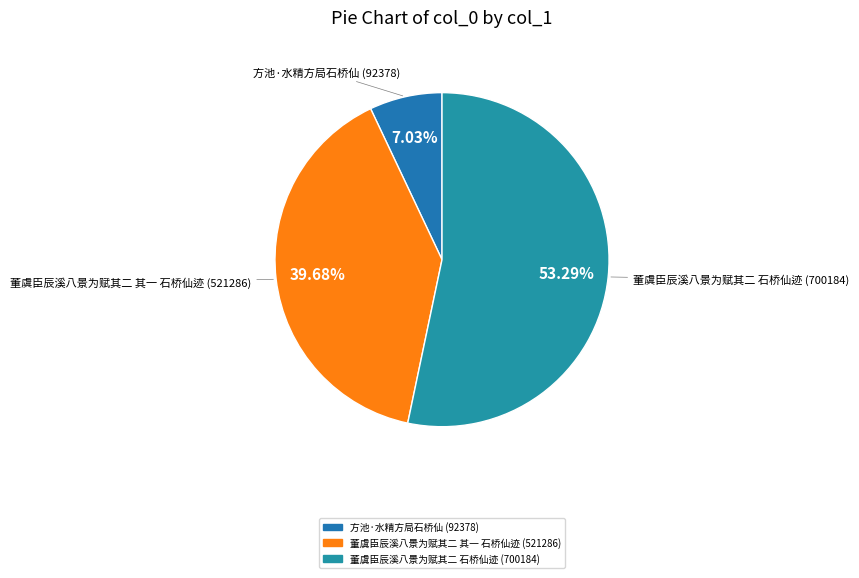

To the nearest percent, what is the average slice percentage?

33%